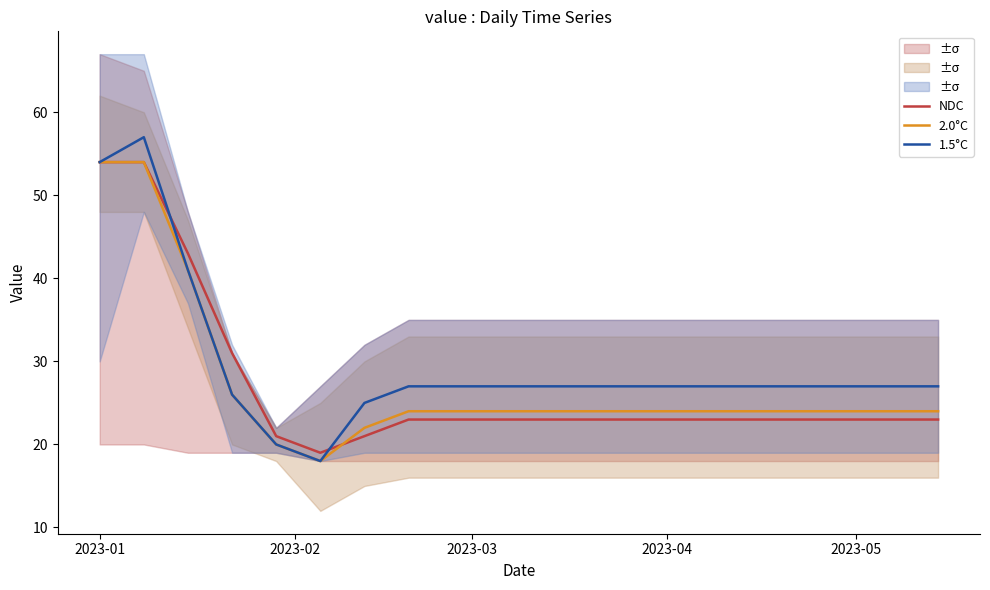

Reading left to right, what are all the values shown in this chart?

NDC: 54	54	43	31	21	19	21	23	23	23	23	23	23	23	23	23	23	23	23	23
2.0°C: 54	54	41	26	20	18	22	24	24	24	24	24	24	24	24	24	24	24	24	24
1.5°C: 54	57	41	26	20	18	25	27	27	27	27	27	27	27	27	27	27	27	27	27